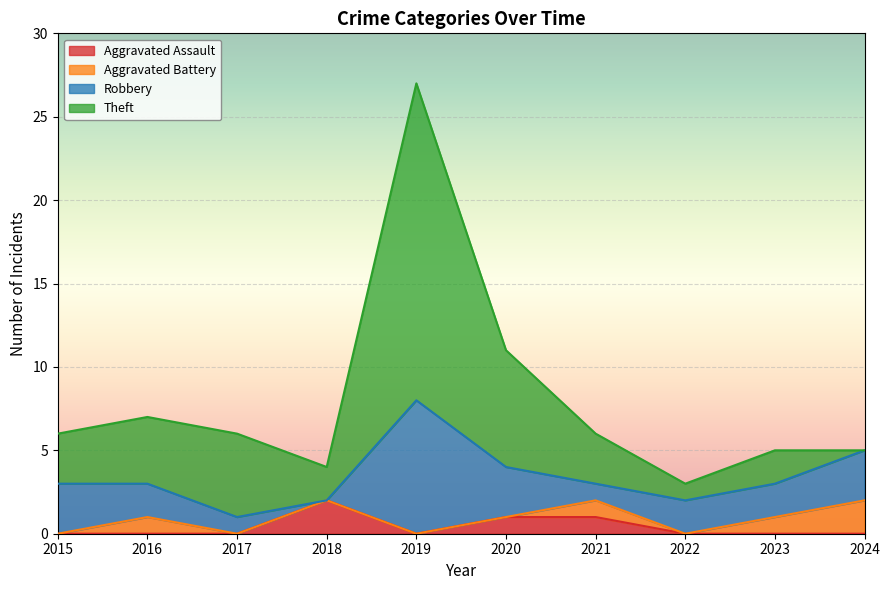

How many Aggravated Assault values are between 0 and 1?

9